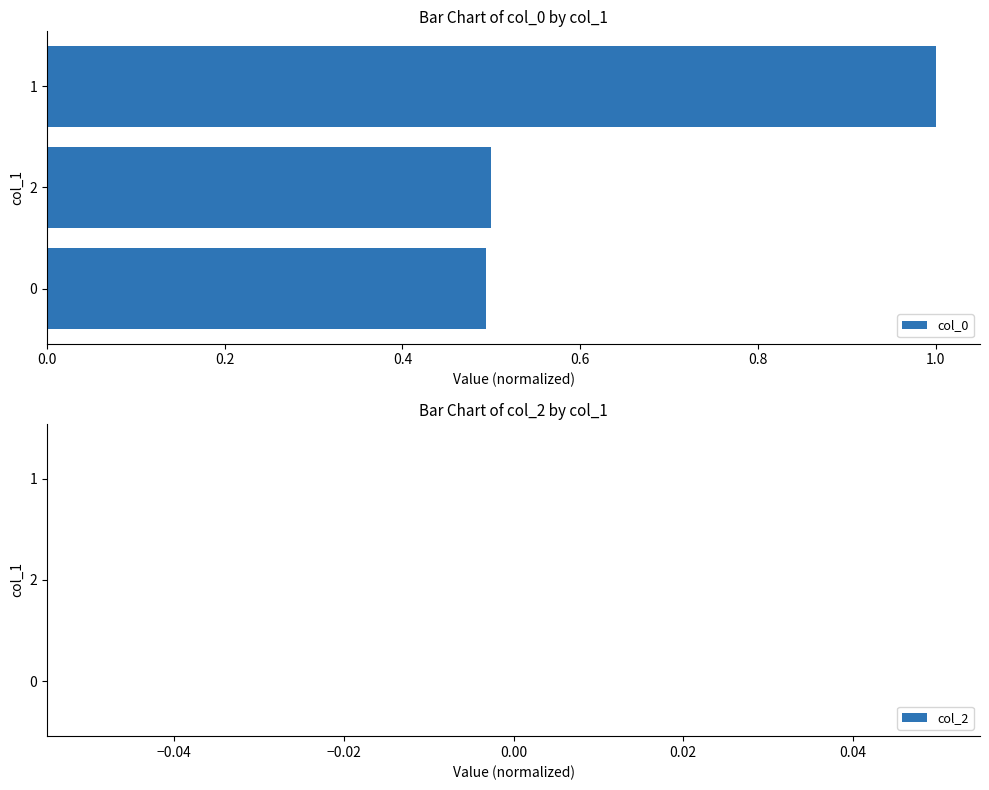

What is the minimum value shown in the chart?

0.5